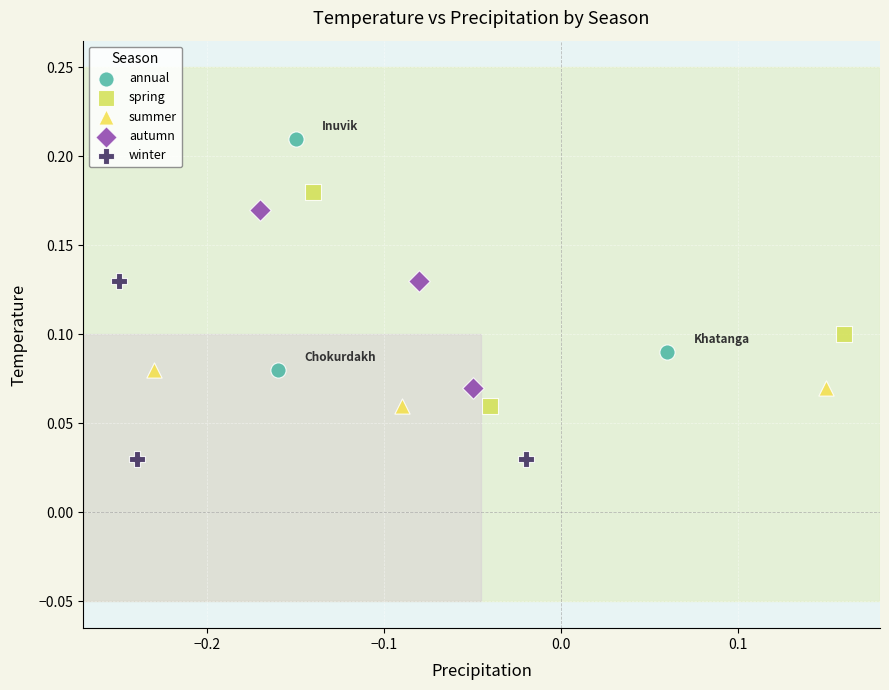

What are all the series names shown in the legend?

annual, spring, summer, autumn, winter